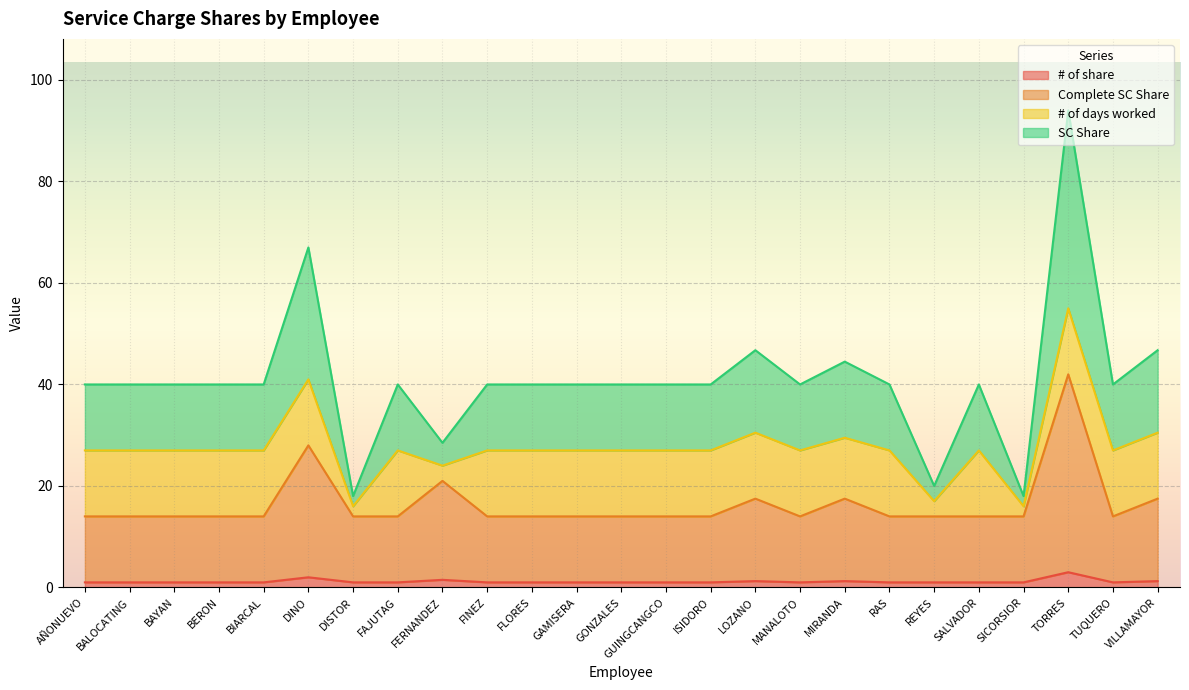

True or false: SC Share and # of share cross at least once.

False